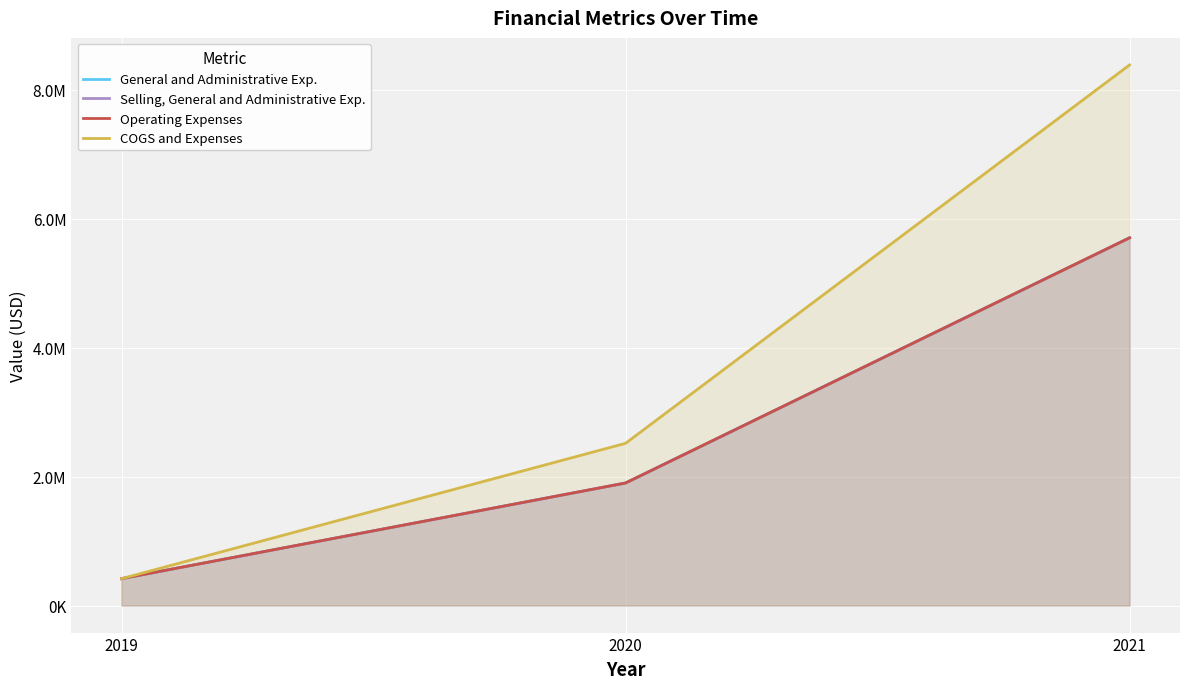

What value does the COGS and Expenses series have at 2020?

2516931